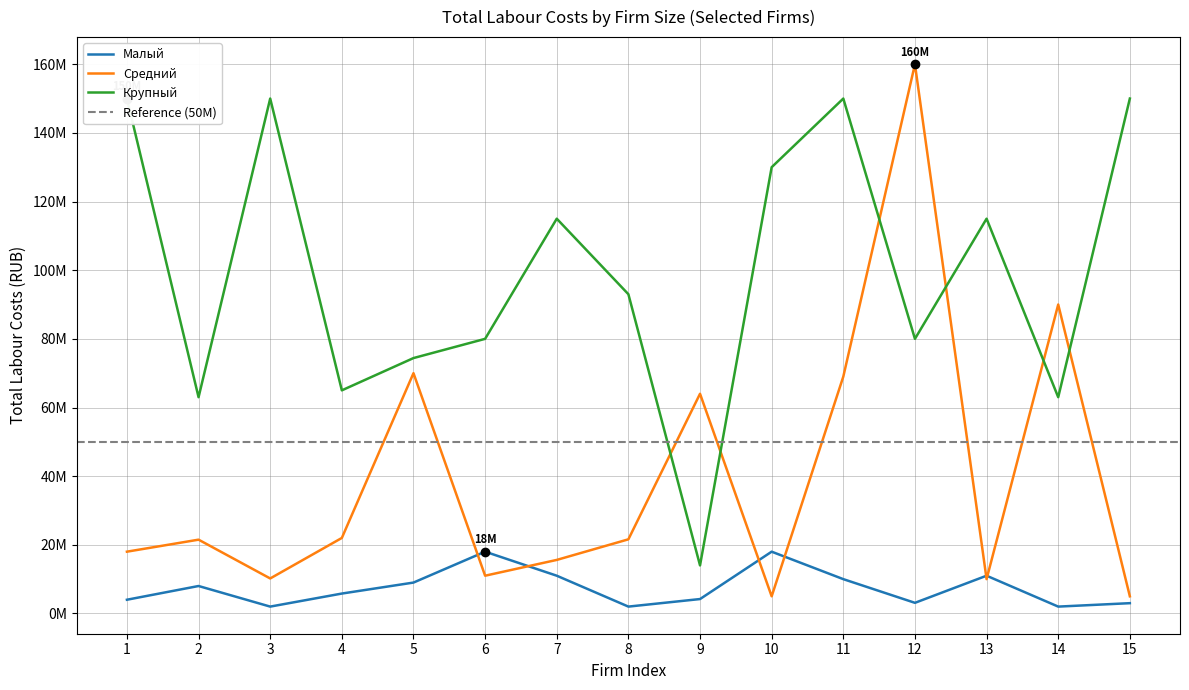

Read the Малый value at 2, to the nearest 50.

8000000